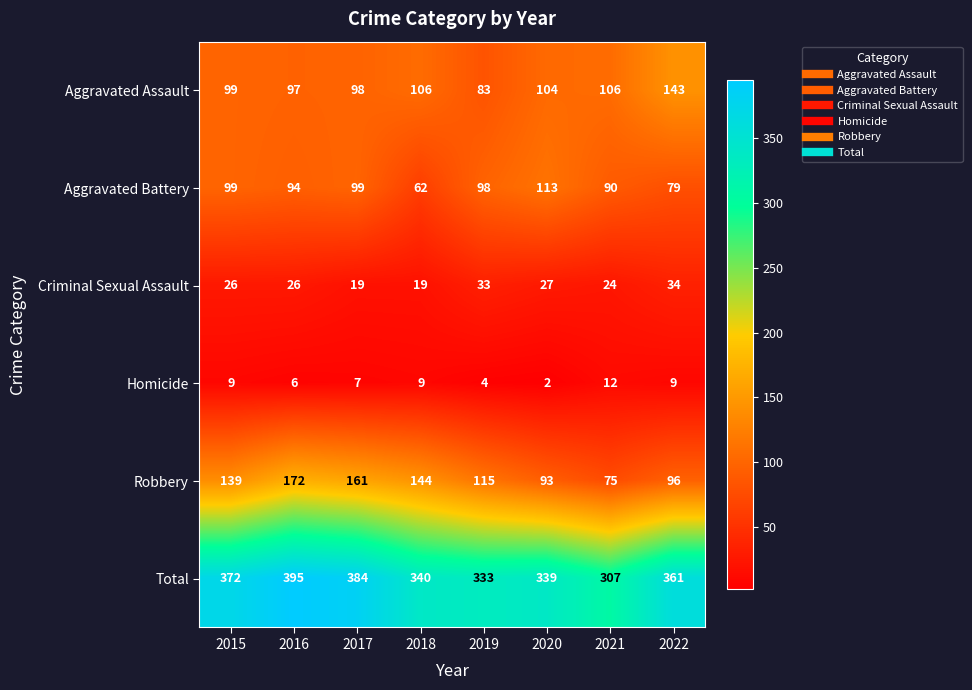

Which category has the lowest value in the Aggravated Assault series?

2019